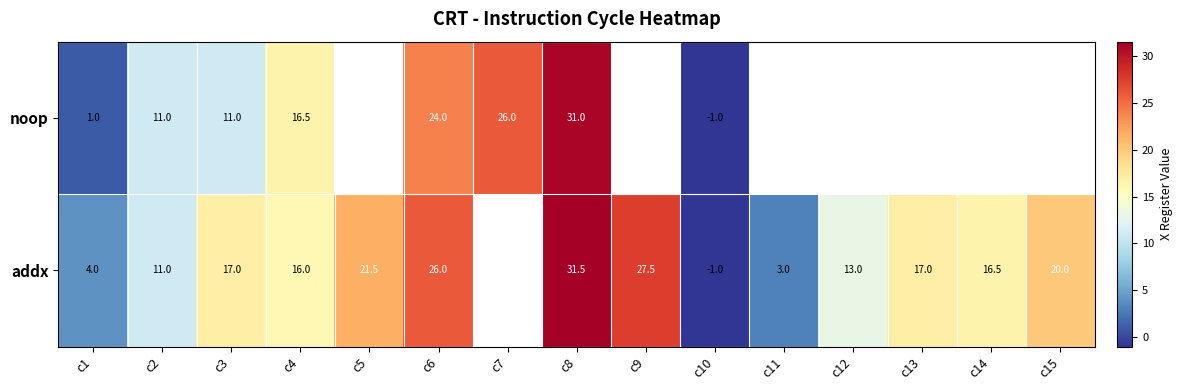

What is the total value across all series at c3?

28.0